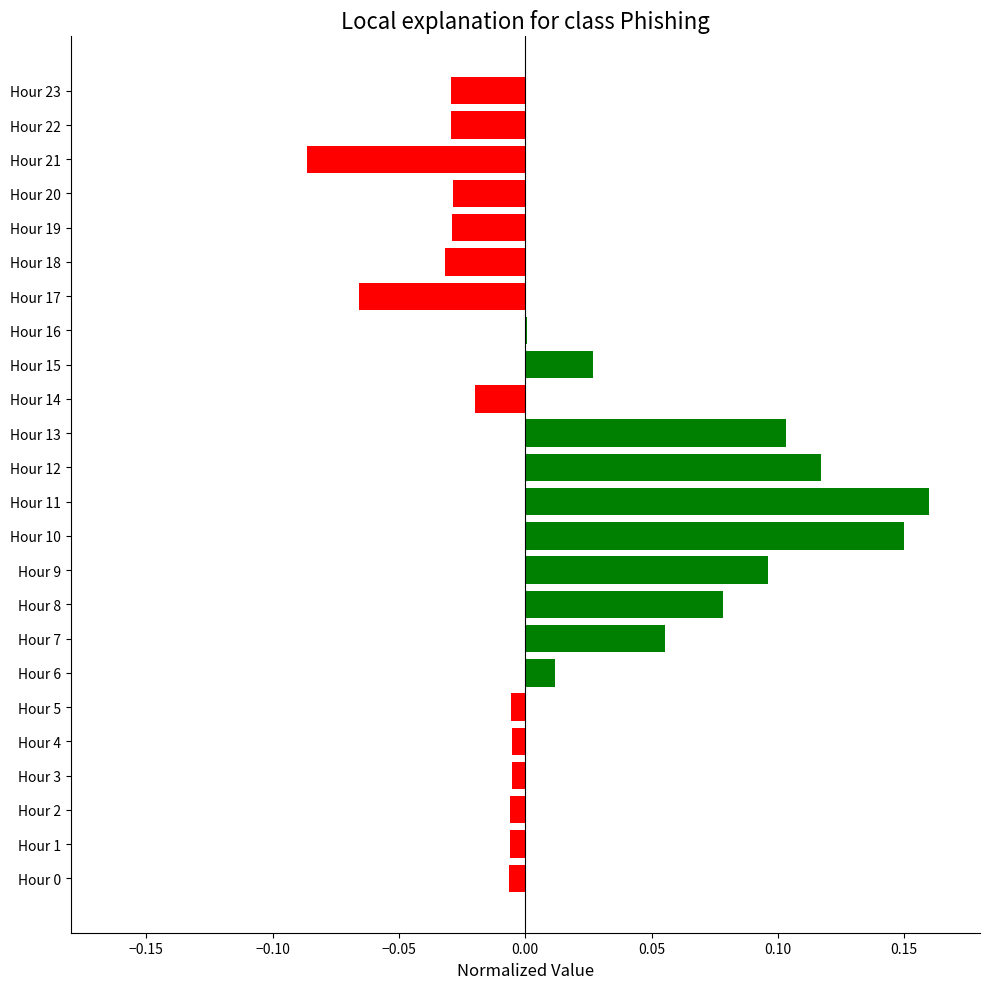

True or false: the data shows 0.1 at Hour 13.

True